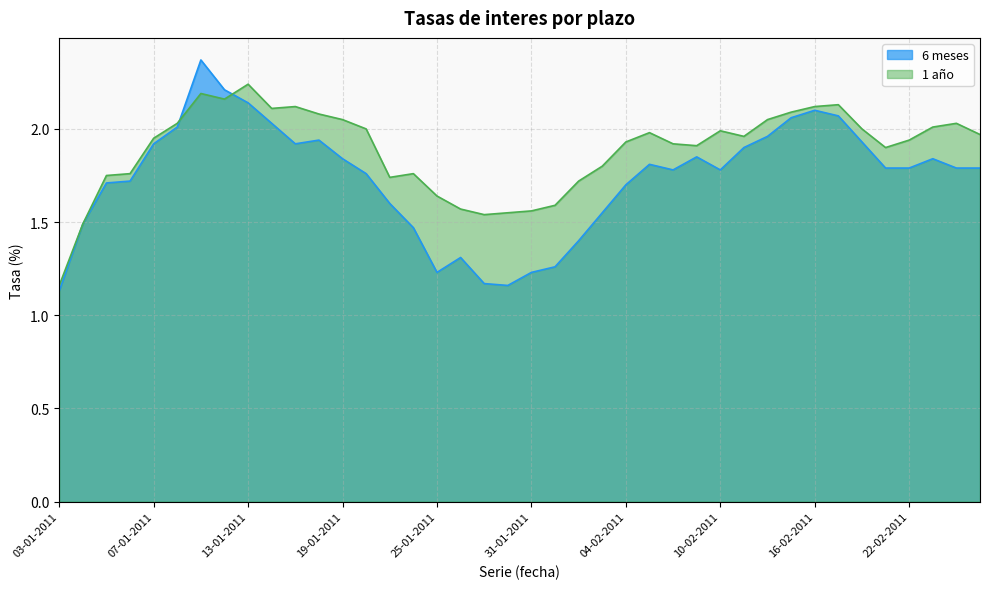

What is the difference between the highest and lowest values at 20-01-2011?

0.2